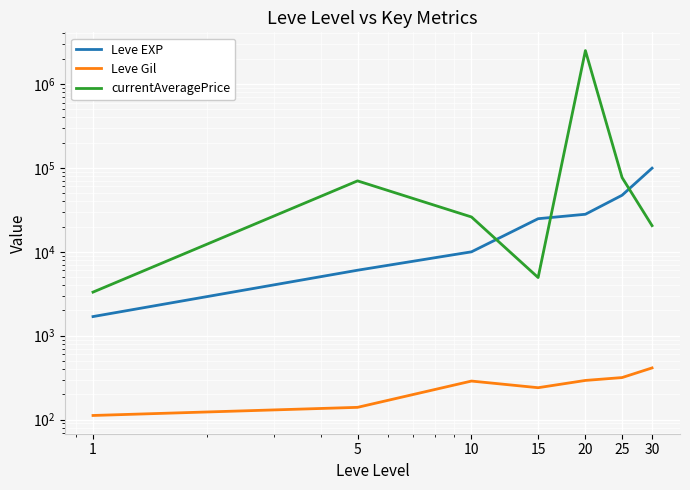

True or false: Leve Gil and currentAveragePrice cross at least once.

False